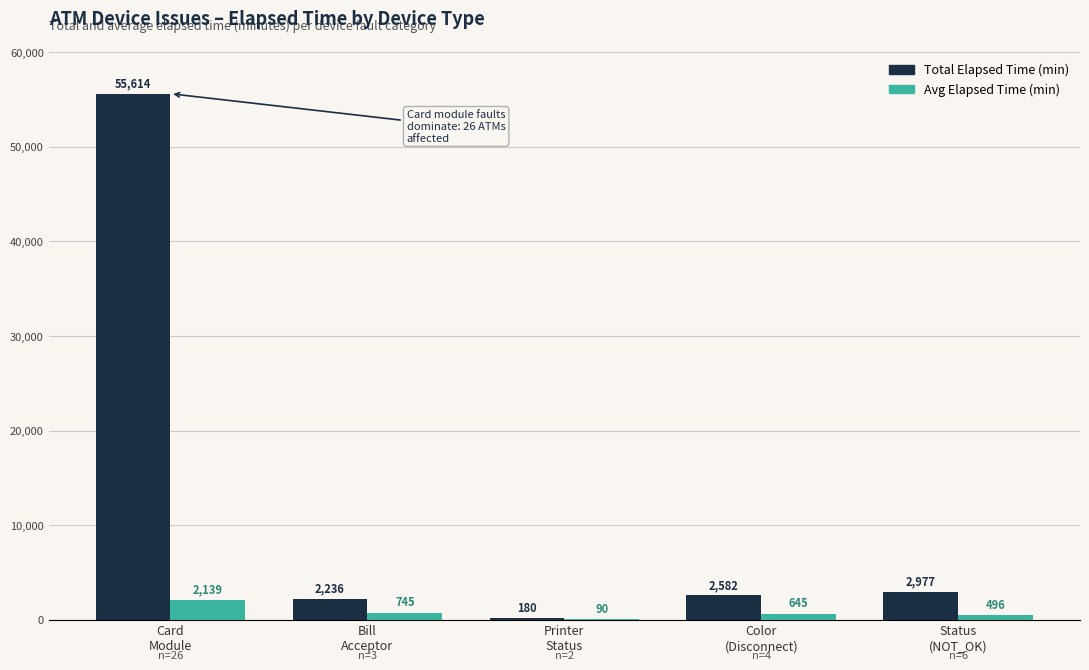

Which series has the widest spread of values?

Total Elapsed Time (min)